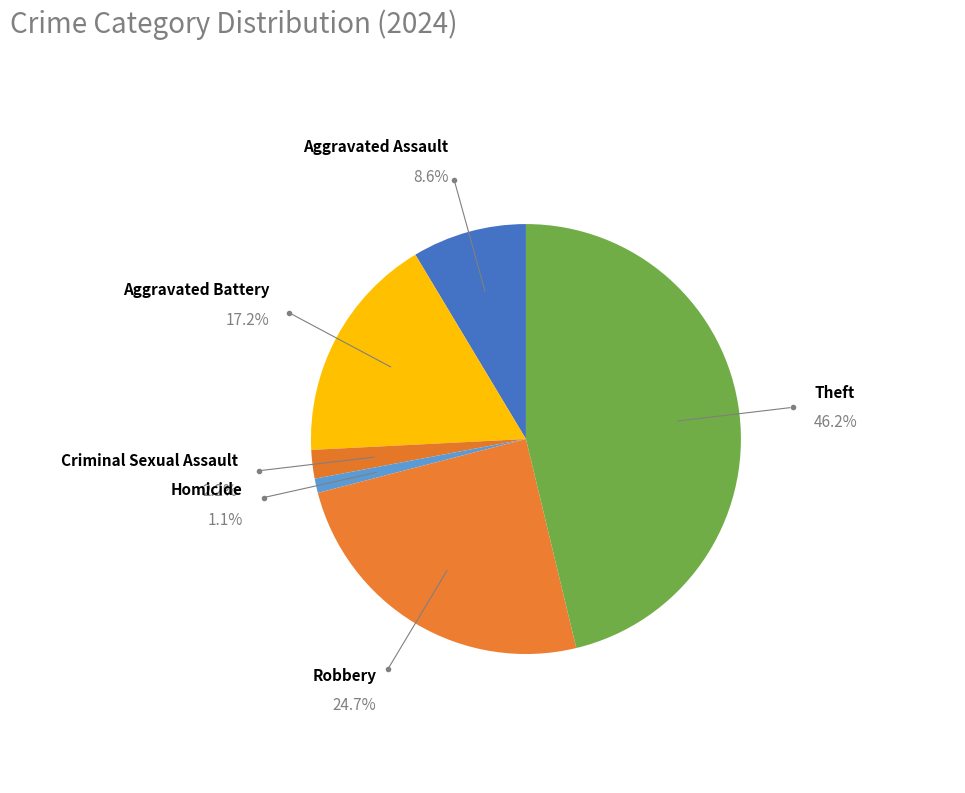

Does any single category account for the majority?

No